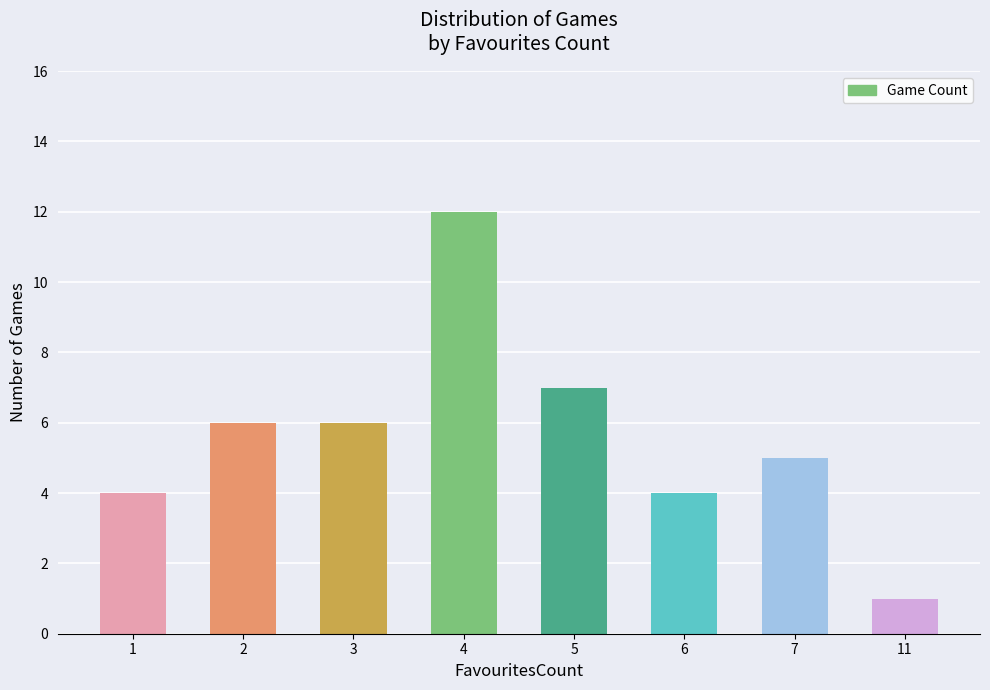

Which label corresponds to the smallest value in the chart?

11